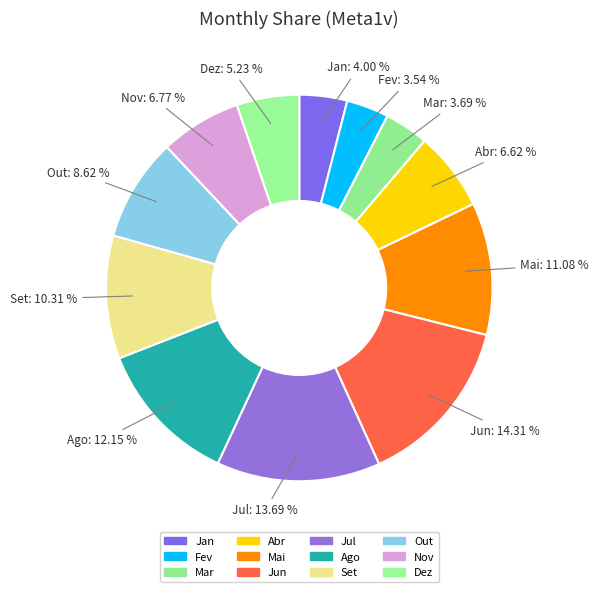

To the nearest percent, what is the combined percentage of Nov and Set?

17%